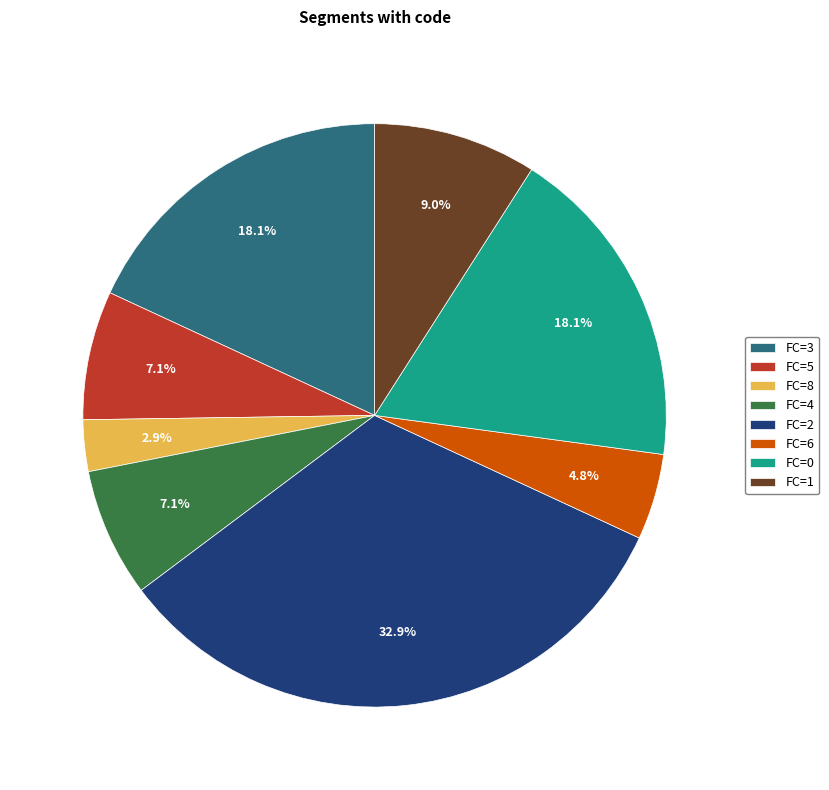

What portion of the pie excludes FC=5?

92.9%